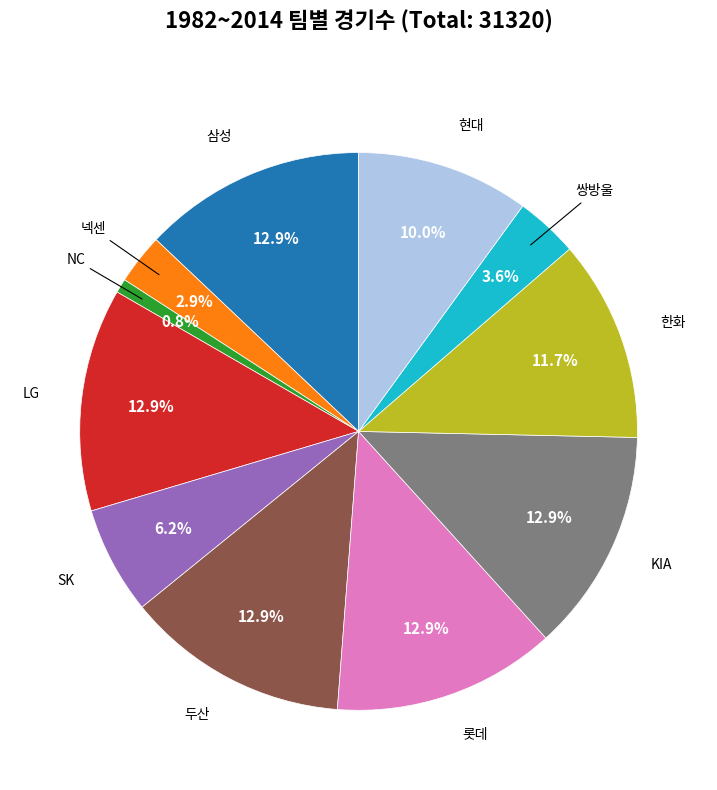

To the nearest percent, what is the combined percentage of 넥센 and LG?

16%